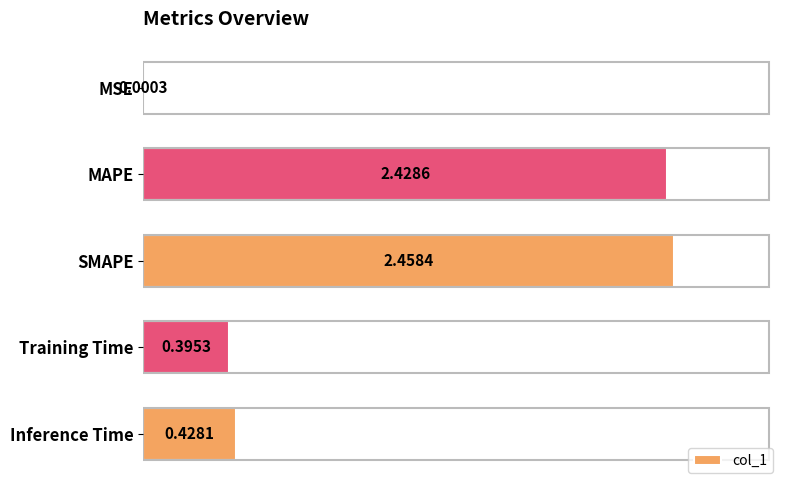

What is the change in value from SMAPE to Training Time?

-2.1